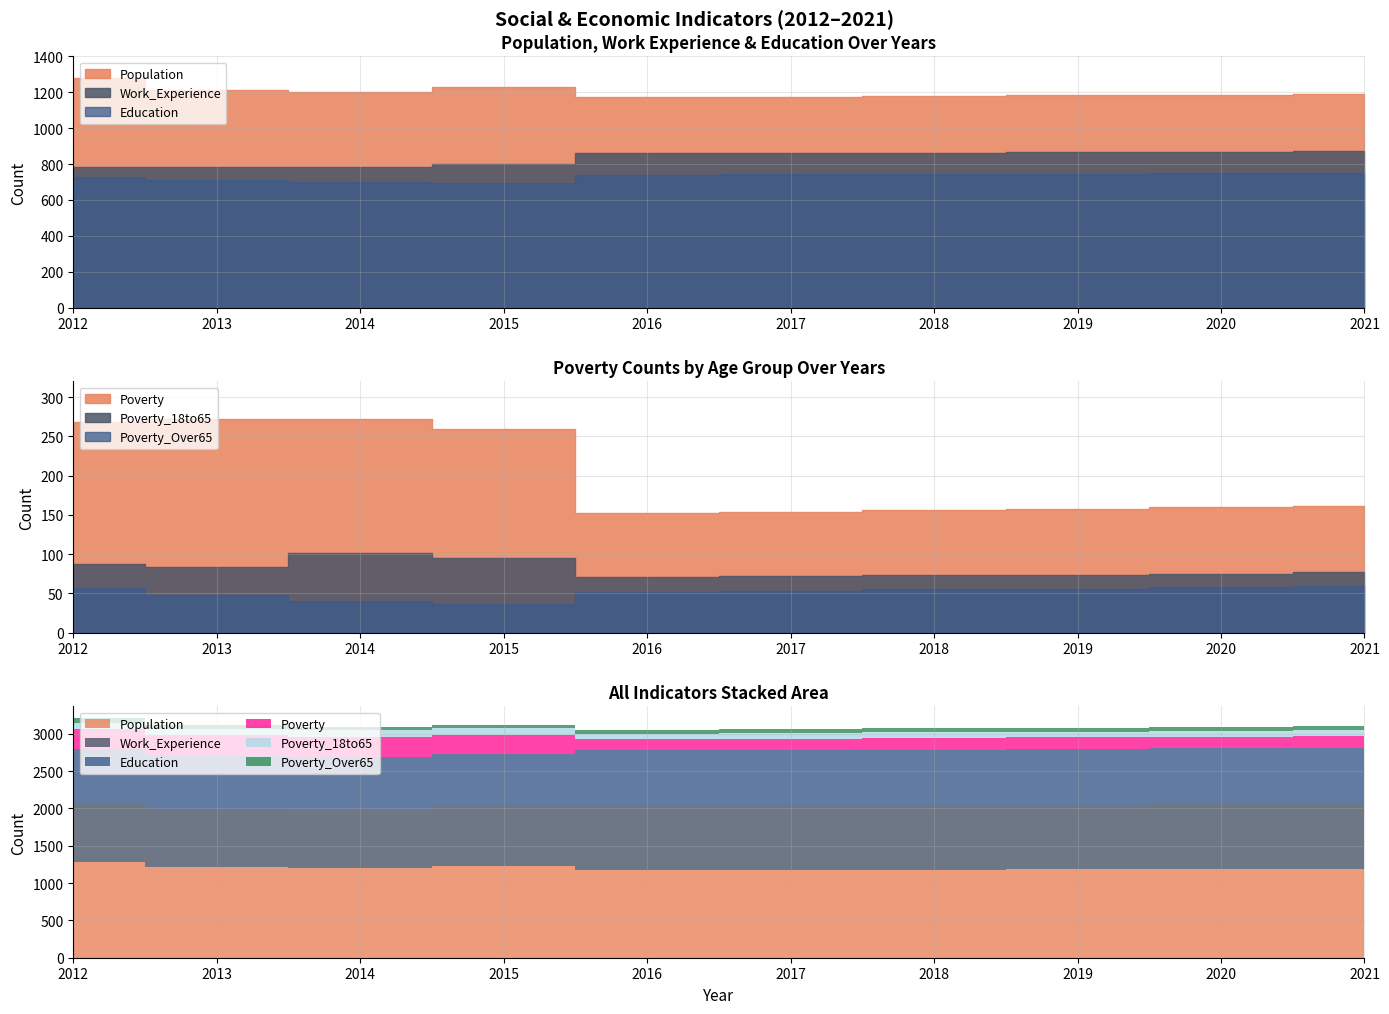

At which category is the sum across all series the highest?

2012